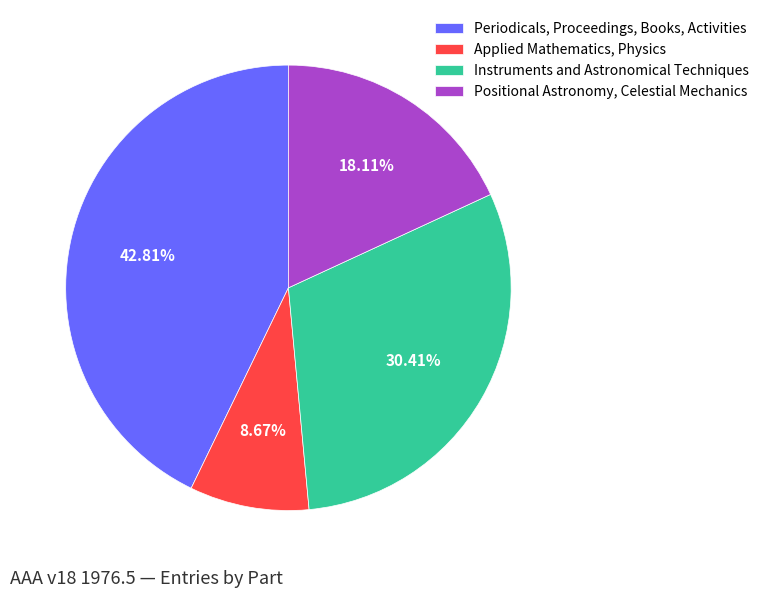

Is it true that Applied Mathematics, Physics is 17% of the pie?

False